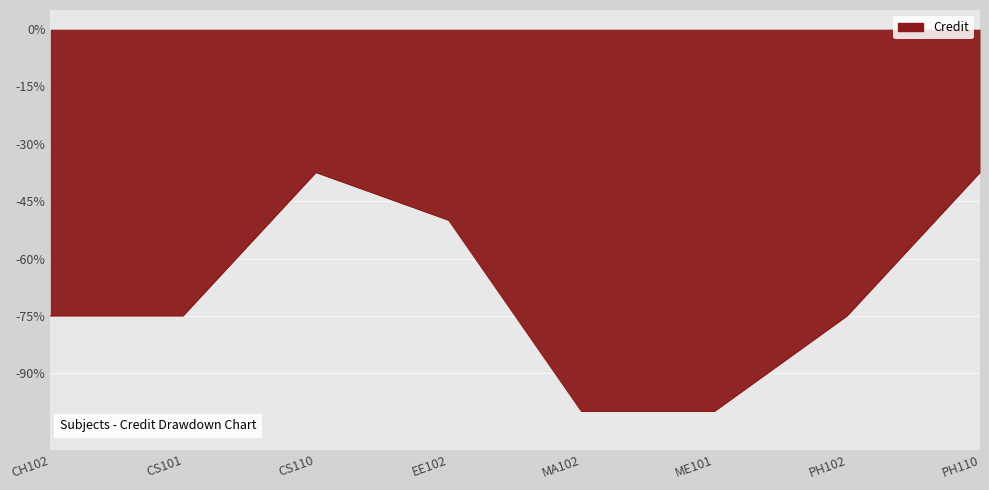

Does the chart display data point markers on the line(s)?

No